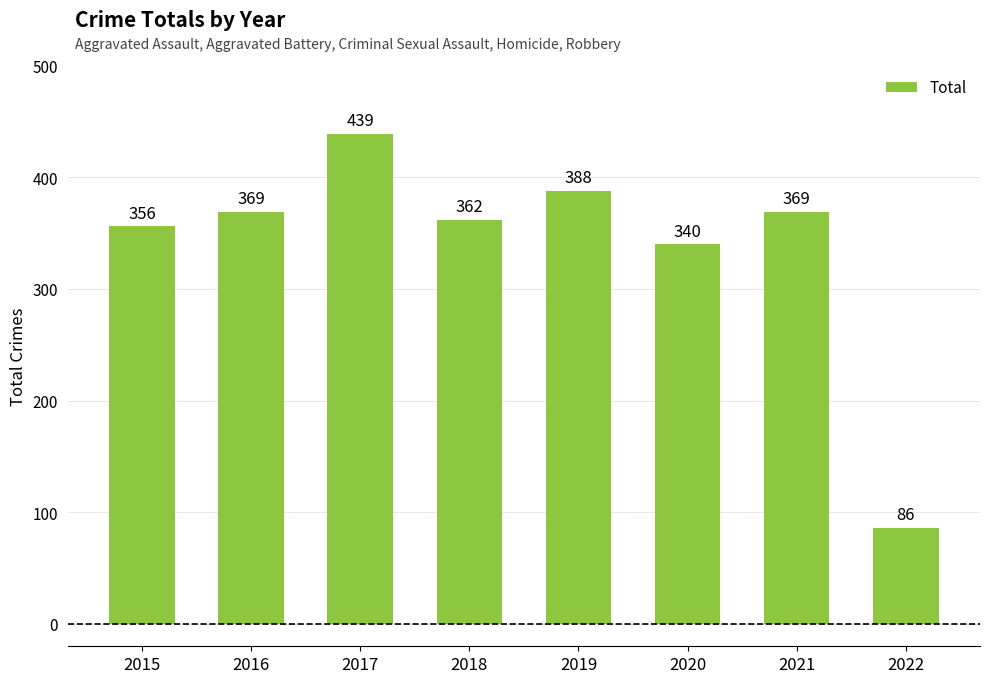

Approximately how many times larger is the value at 2021 compared to 2015?

1.0